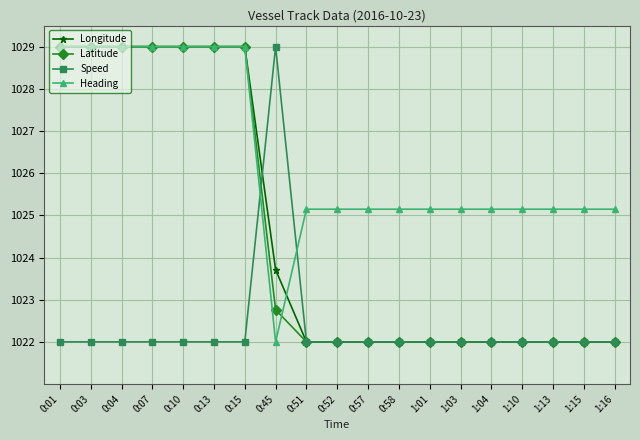

True or false: Speed and Latitude cross at least once.

True